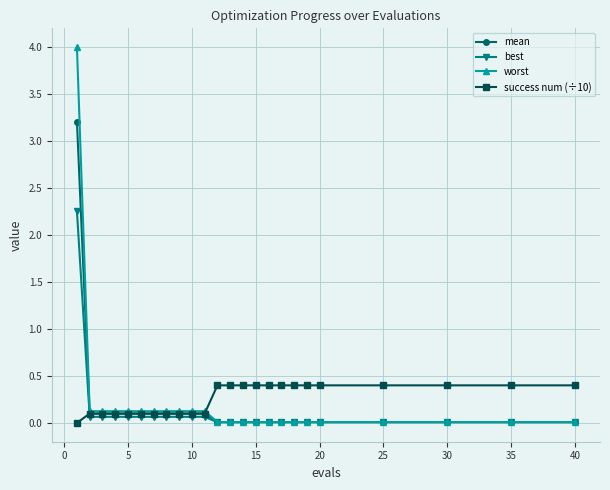

How many series are shown in this chart?

4